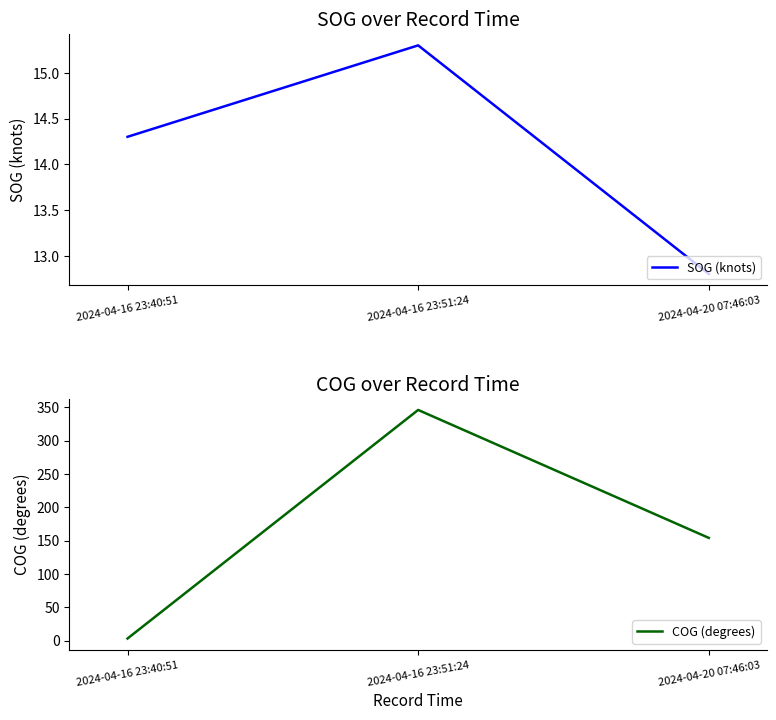

Reading right to left, what are all the values shown in this chart?

SOG (knots): 12.8	15.3	14.3
COG (degrees): 154.0	346.0	3.0